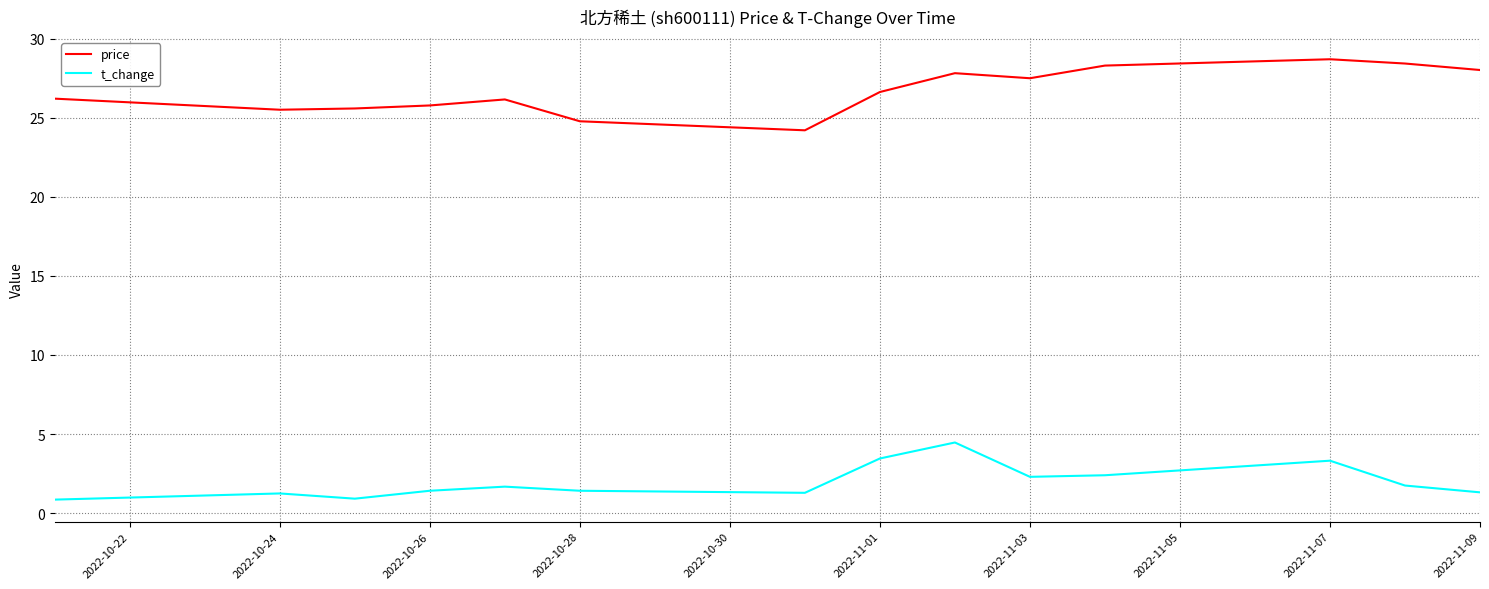

How many lines are shown in the chart?

2